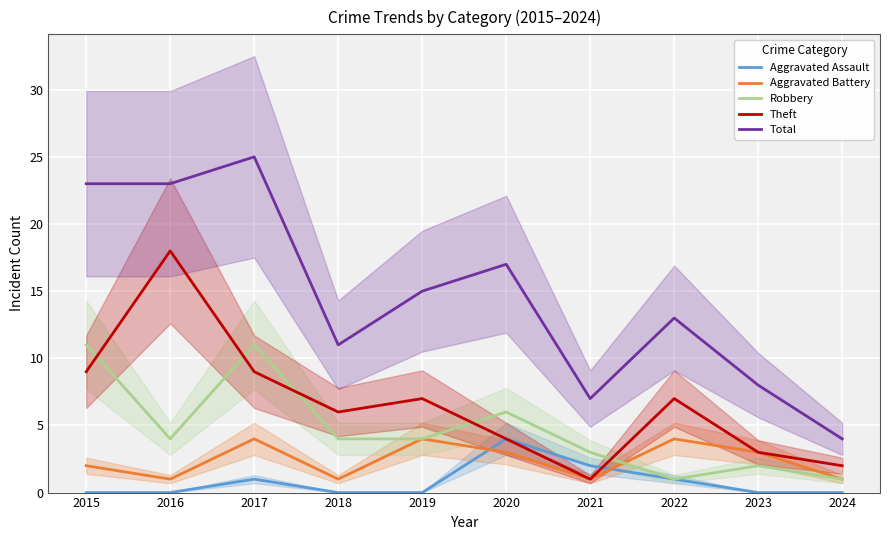

Rank the series at 2022 from lowest to highest value.

Aggravated Assault, Robbery, Aggravated Battery, Theft, Total